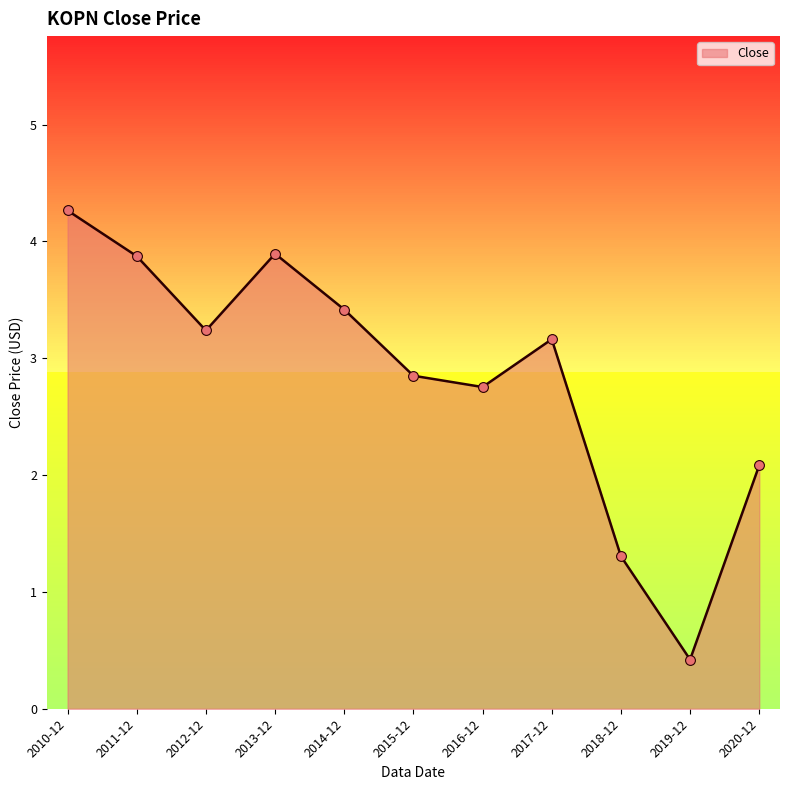

What is the change in value from 2011-12 to 2018-12?

-2.6